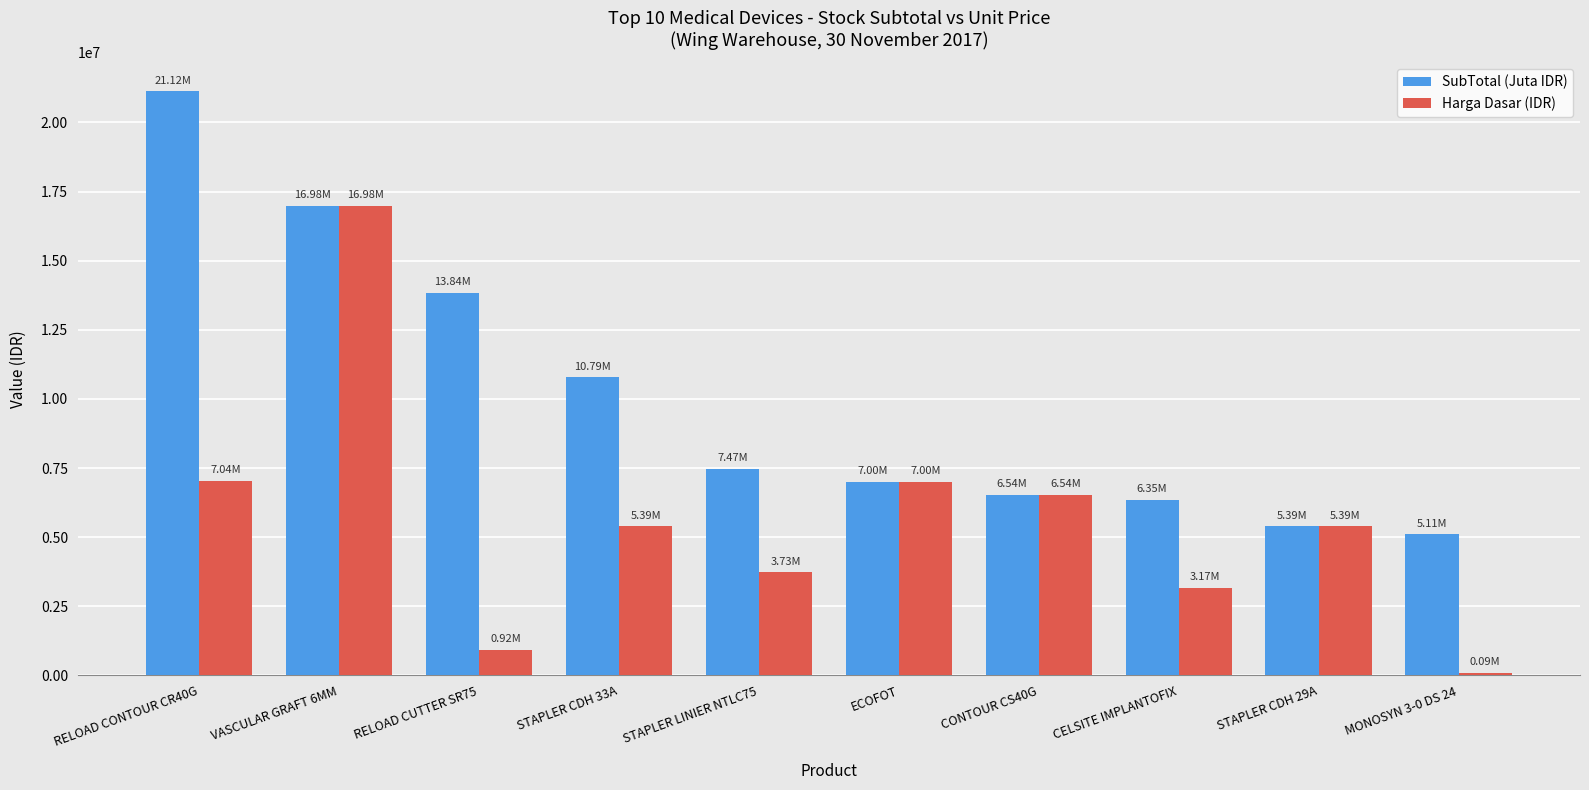

What is the maximum value for SubTotal (Juta IDR)?

21121435.5